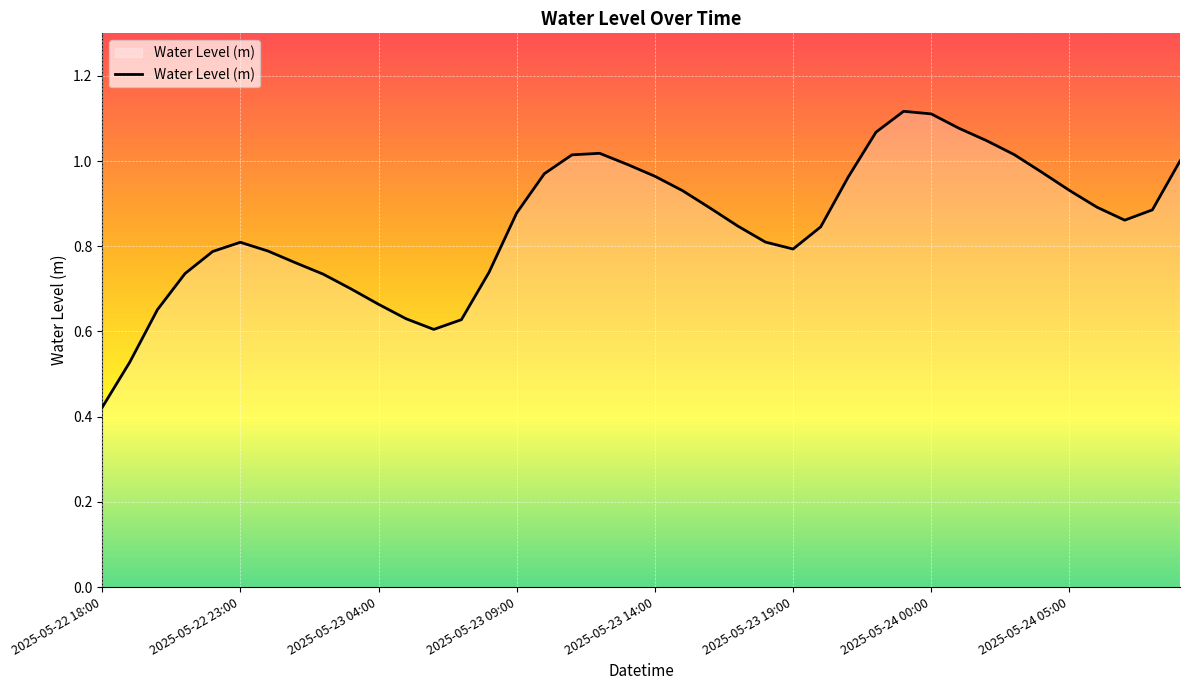

Where is the data nearest to the value 0?

2025-05-22 18:00